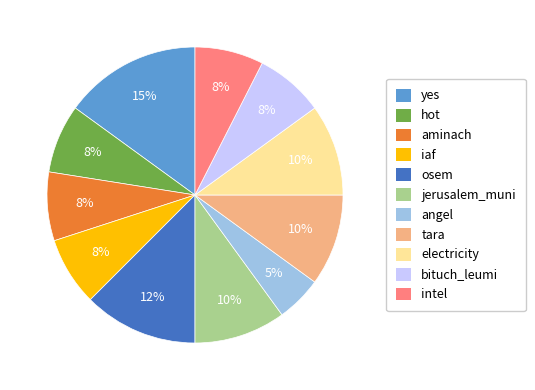

Combined, do hot and intel account for over 50%?

No